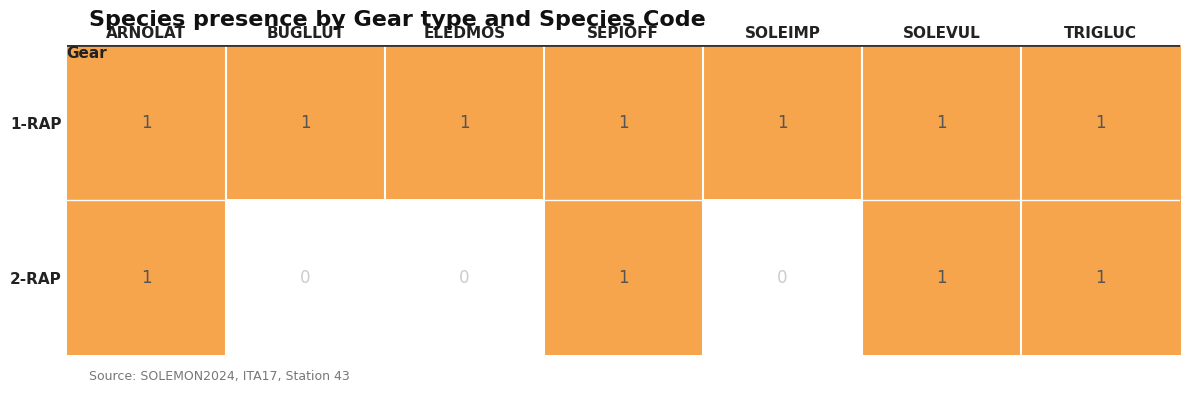

At SOLEIMP, list the series in order from largest to smallest.

1-RAP, 2-RAP